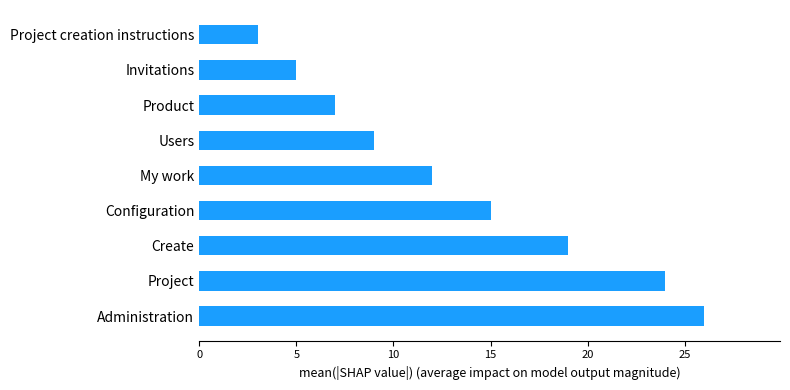

Rank the categories by value from lowest to highest.

Project creation instructions, Invitations, Product, Users, My work, Configuration, Create, Project, Administration